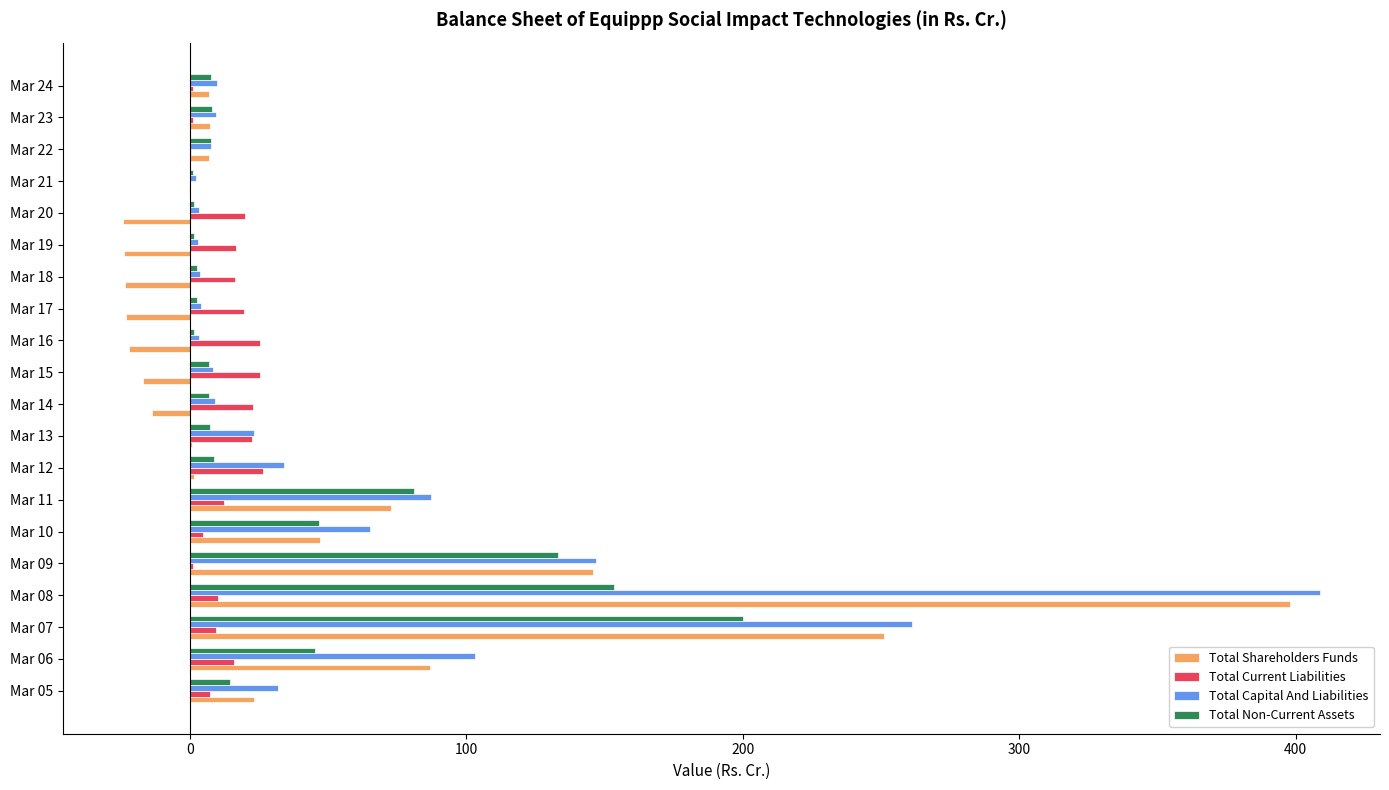

What are all the series names shown in the legend?

Total Shareholders Funds, Total Current Liabilities, Total Capital And Liabilities, Total Non-Current Assets